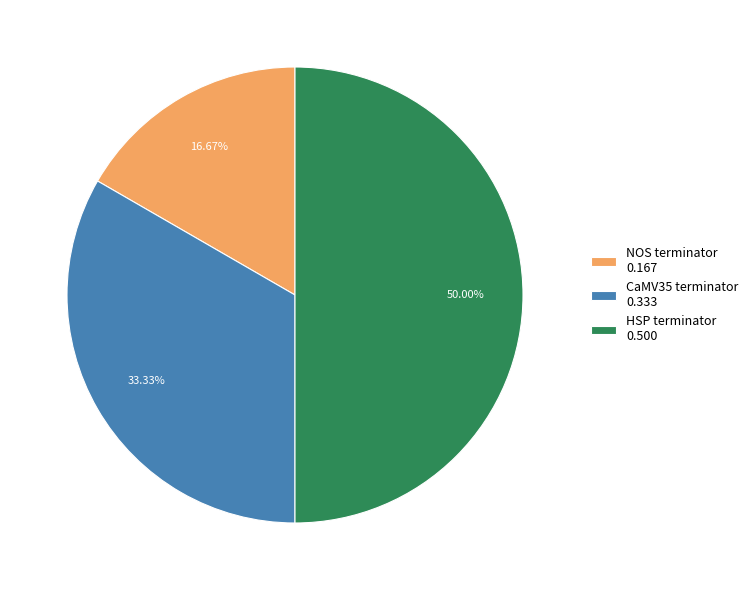

To the nearest percent, what portion does NOS terminator represent?

17%